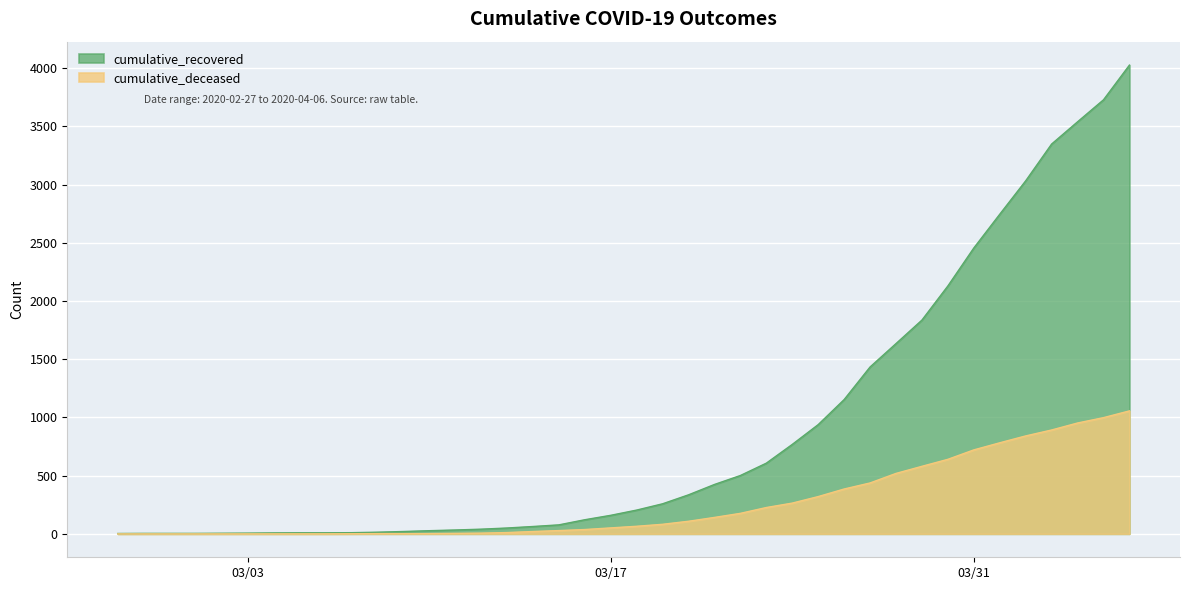

What is the label of the 36th point from the left?

2020-04-02